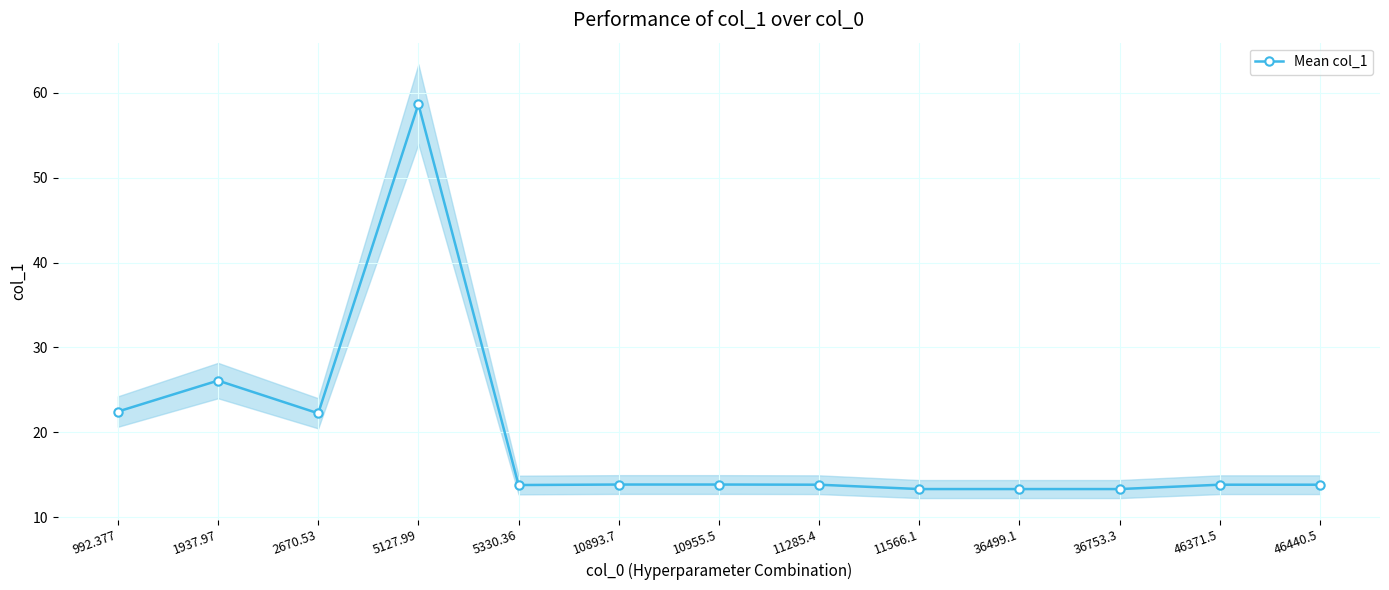

Reading right to left, what are all the values shown in this chart?

13.8	13.8	13.3	13.3	13.3	13.8	13.8	13.8	13.8	58.7	22.2	26.1	22.4